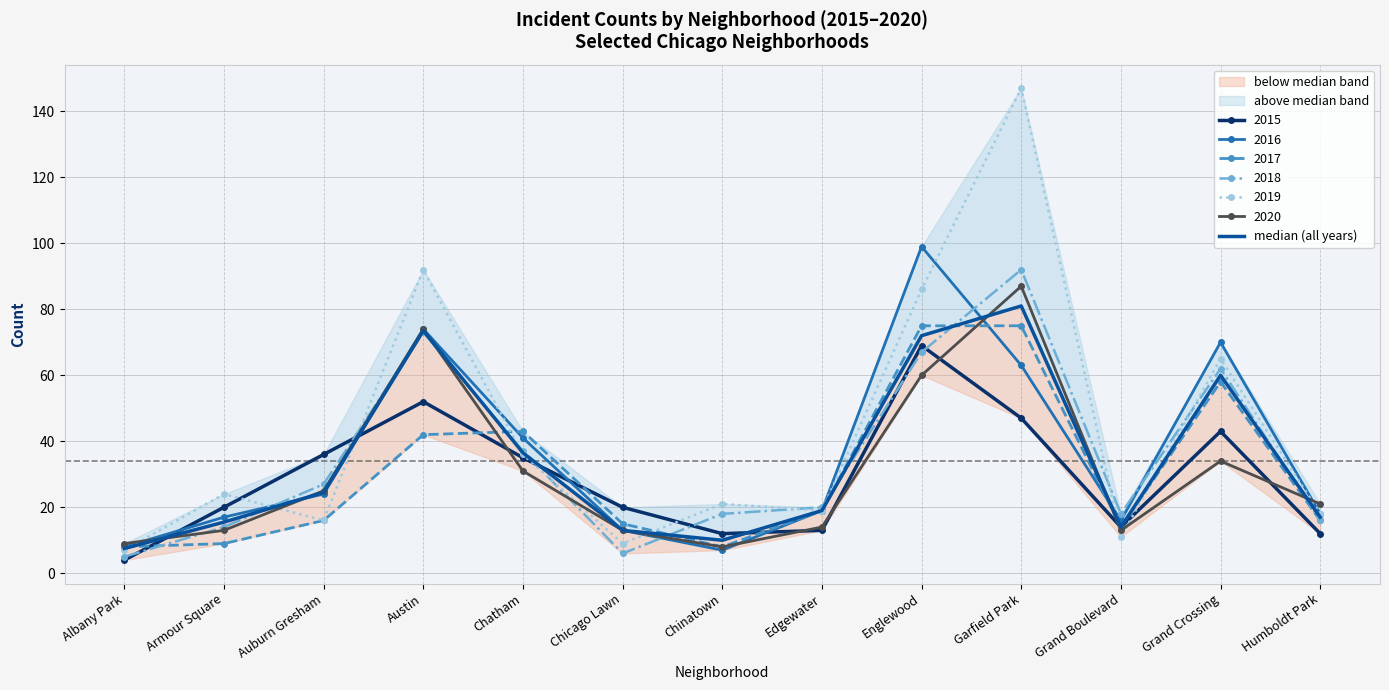

Which has a higher value, Auburn Gresham or Humboldt Park?

Auburn Gresham